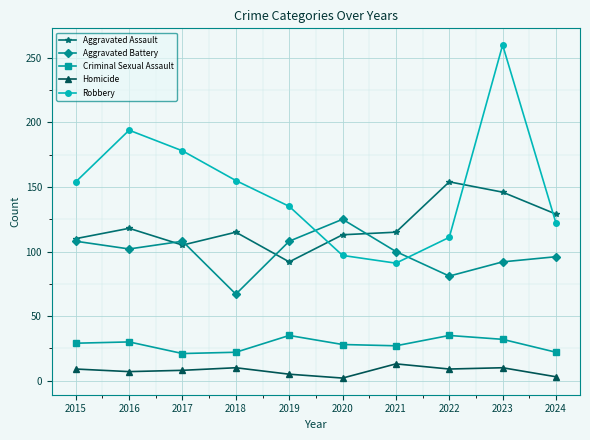

The value of Homicide at 2018 is 10. True or false?

True